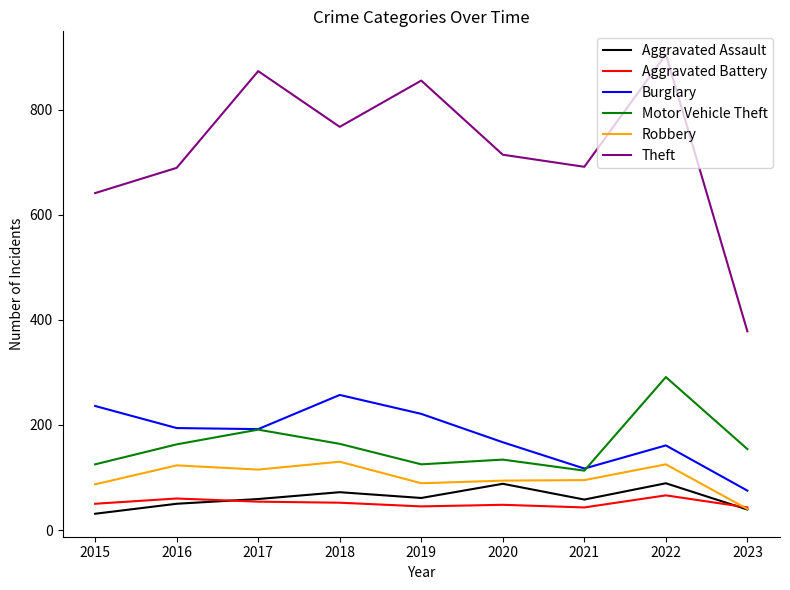

How many lines are shown in the chart?

6